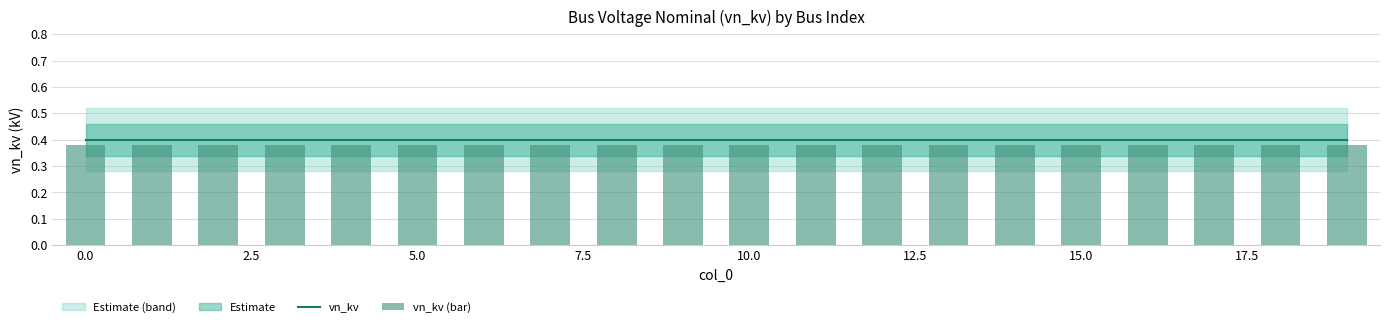

Which has a higher value, 18 or 14?

18